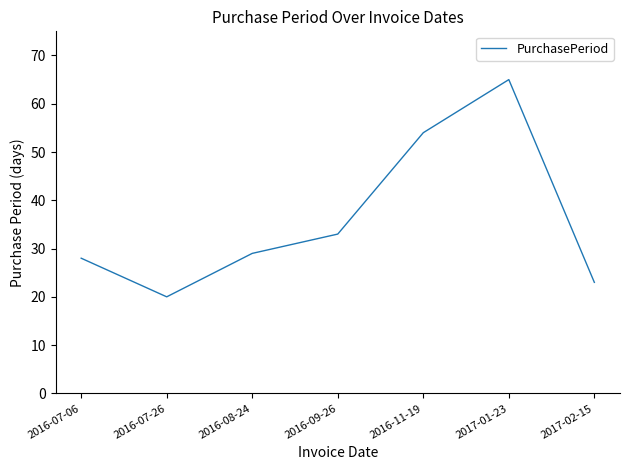

The chart shows a value of 95 at 2017-01-23. True or false?

False